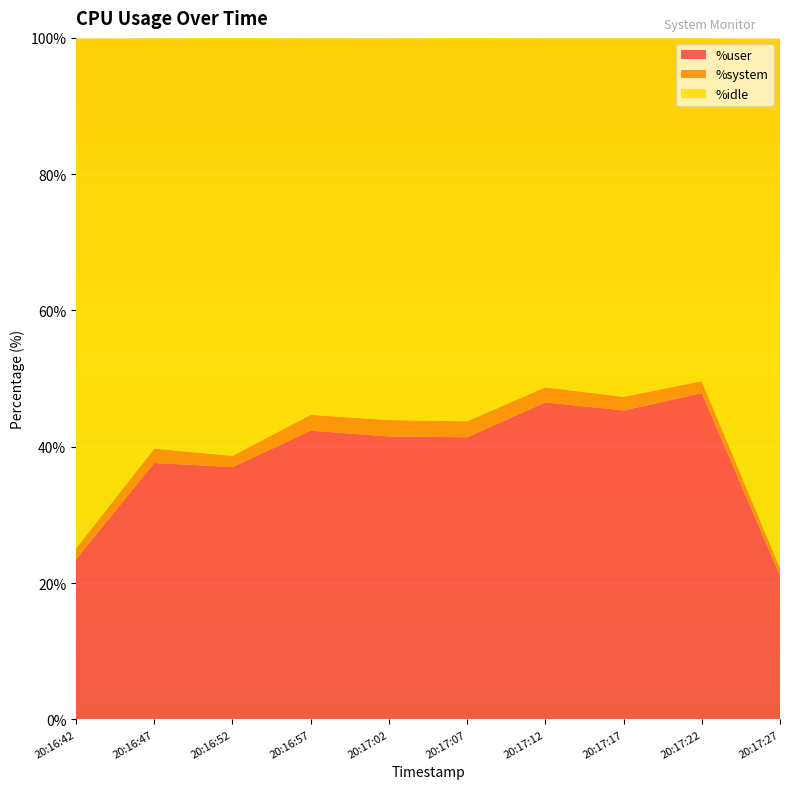

Reading right to left, list all the values displayed in this chart.

%user: 20:17:27=21.1	20:17:22=47.9	20:17:17=45.3	20:17:12=46.5	20:17:07=41.4	20:17:02=41.5	20:16:57=42.4	20:16:52=37.0	20:16:47=37.6	20:16:42=23.5
%system: 20:17:27=1.1	20:17:22=1.8	20:17:17=2.0	20:17:12=2.2	20:17:07=2.4	20:17:02=2.4	20:16:57=2.3	20:16:52=1.6	20:16:47=2.1	20:16:42=1.6
%idle: 20:17:27=77.7	20:17:22=50.3	20:17:17=52.6	20:17:12=51.2	20:17:07=56.3	20:17:02=56.0	20:16:57=55.3	20:16:52=61.3	20:16:47=60.2	20:16:42=74.8